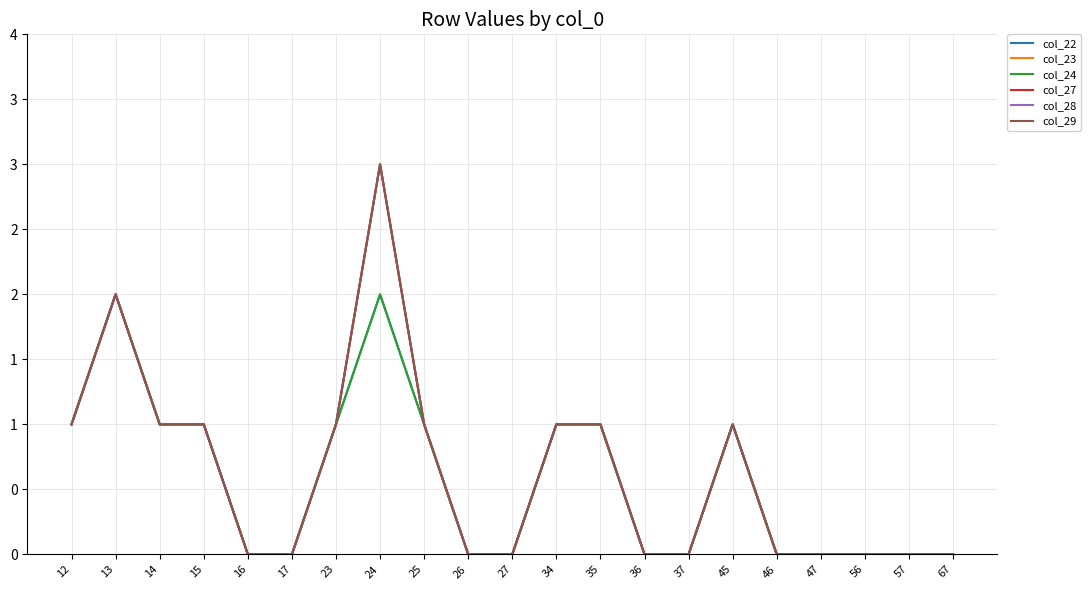

Does the chart display data point markers on the line(s)?

No